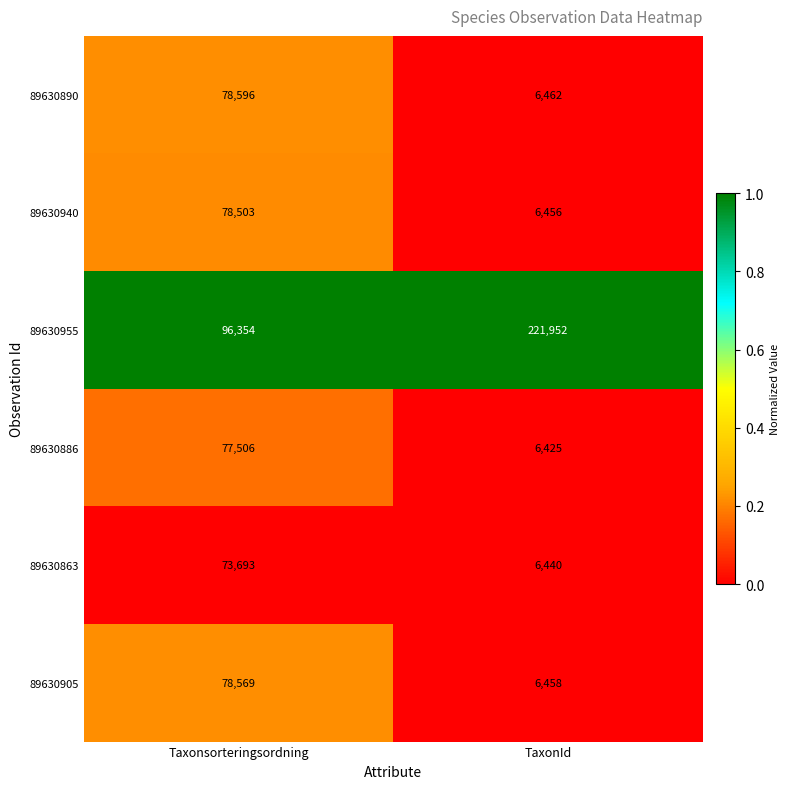

What is the difference between the highest and lowest values at Taxonsorteringsordning?

22661